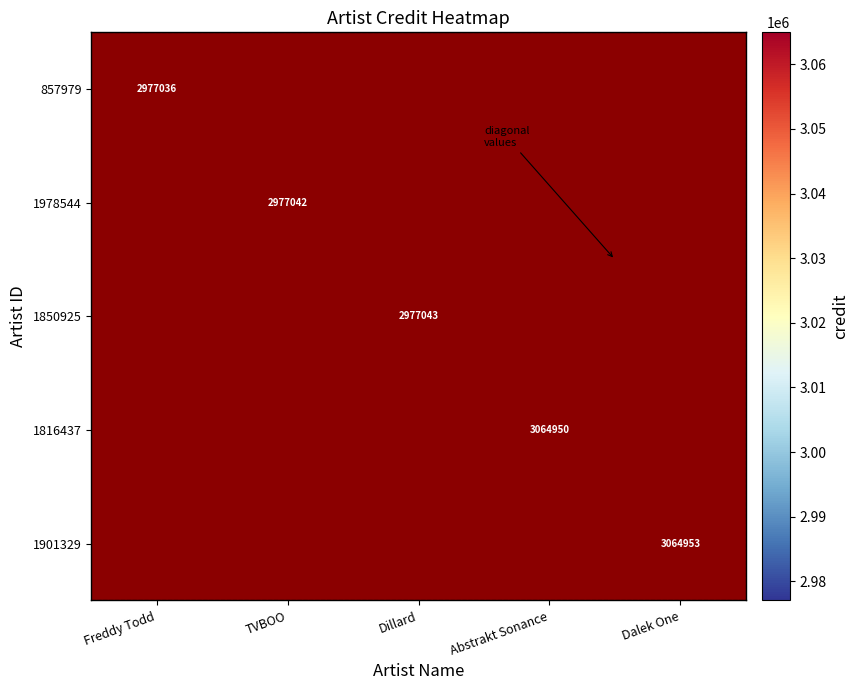

At which category is the sum across all series the highest?

Dalek One